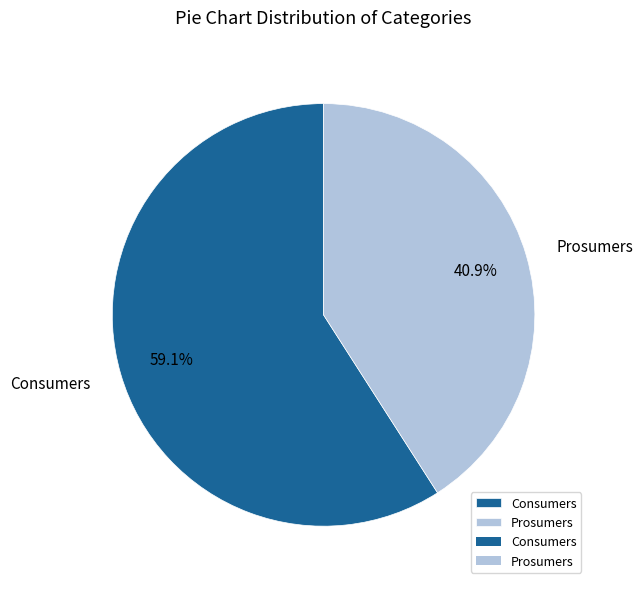

Do Prosumers and Consumers together represent more than half of the pie?

Yes